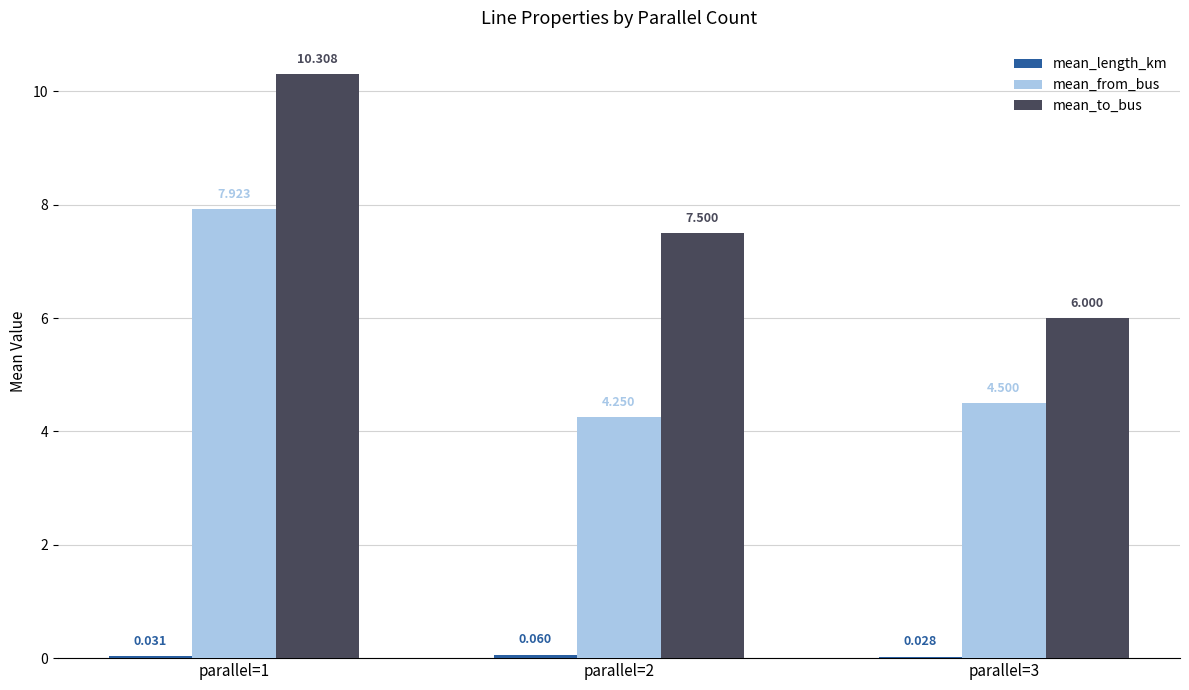

Which series changed the most between parallel=1 and parallel=2?

mean_from_bus